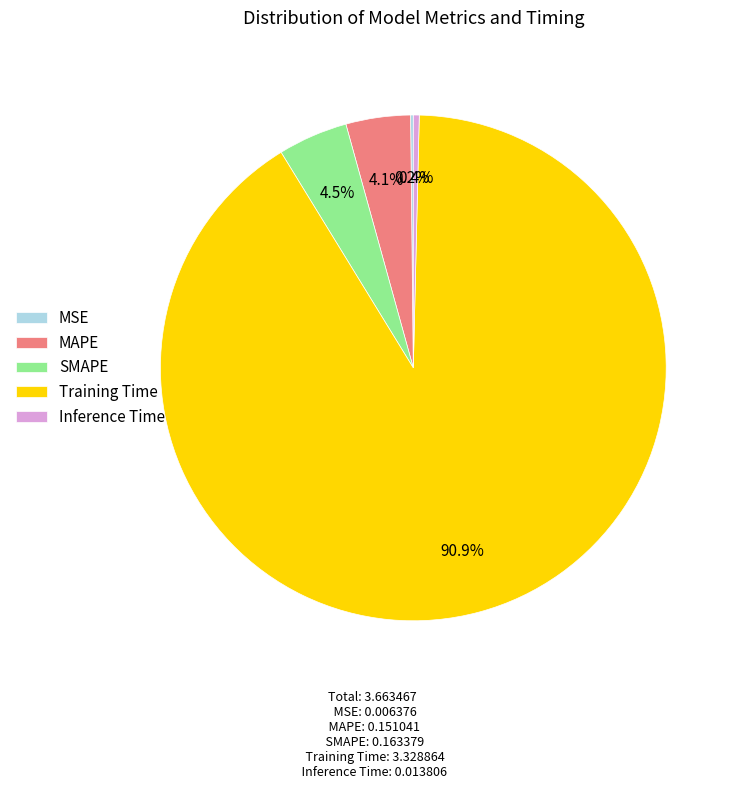

To the nearest percent, what is the average slice percentage?

20%